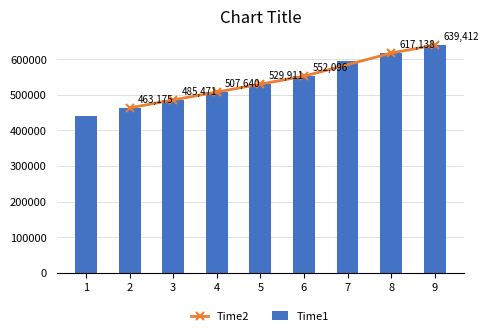

The chart shows a value of 826043.9 at 2. True or false?

False